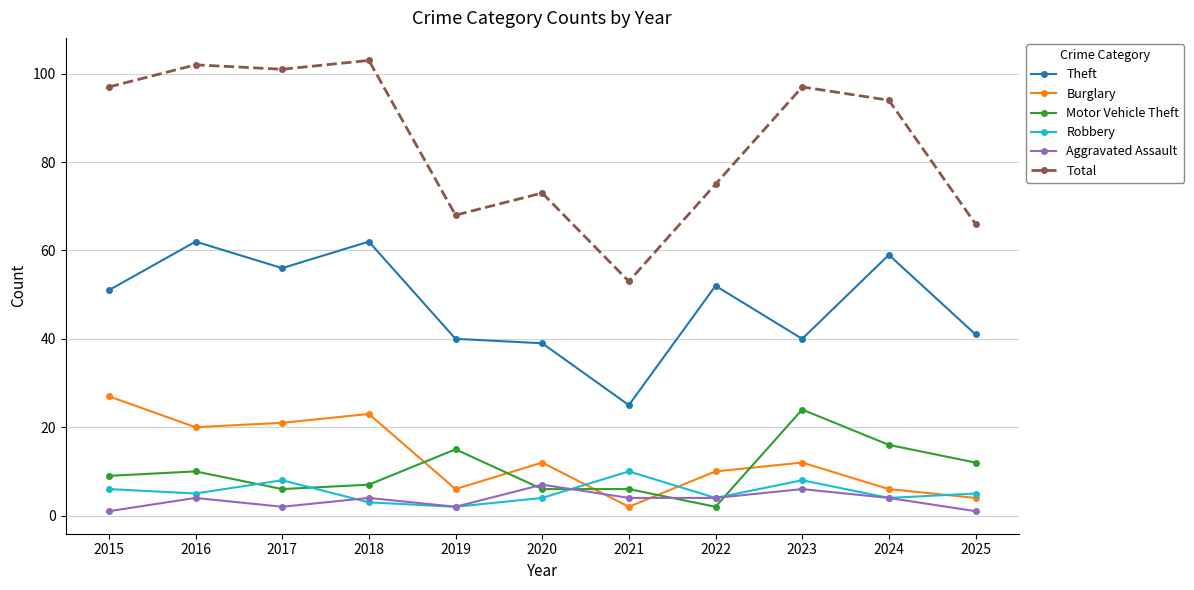

Where does the Robbery series first go above 5?

2015